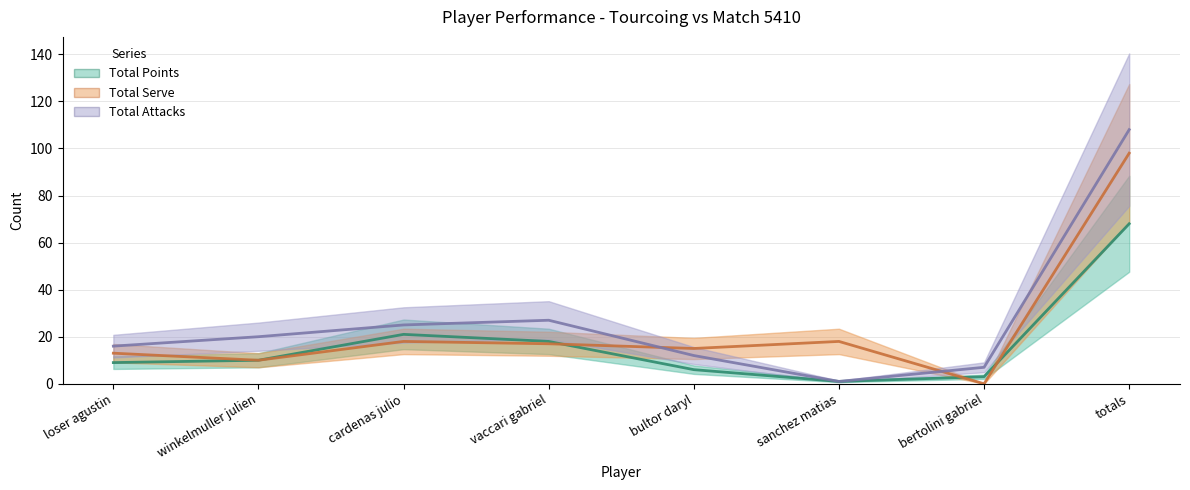

Which series has the widest spread of values?

Total Attacks